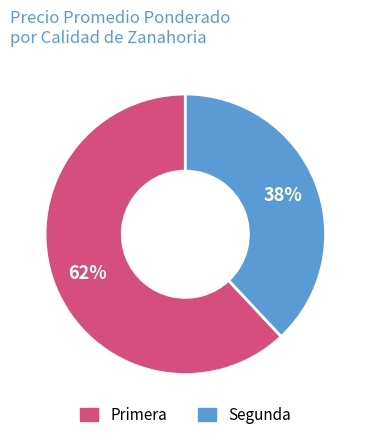

Is there a majority slice in this chart?

Yes